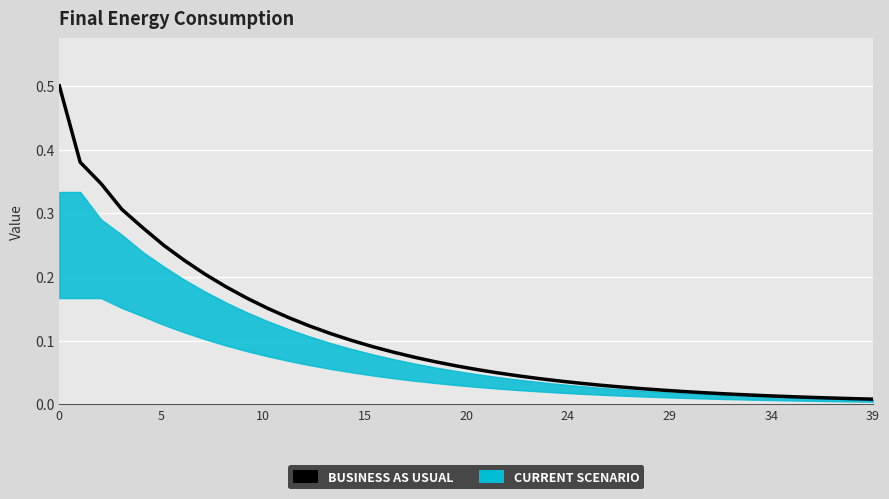

The value at 15 is 0.0. True or false?

False